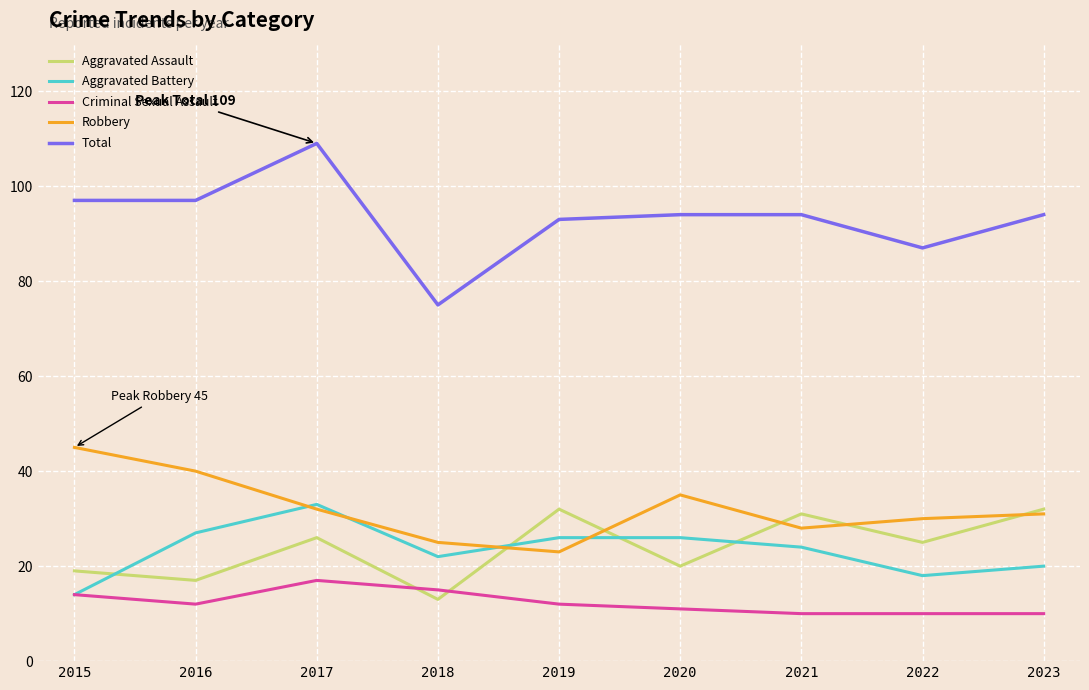

Does the chart have visible grid lines?

Yes